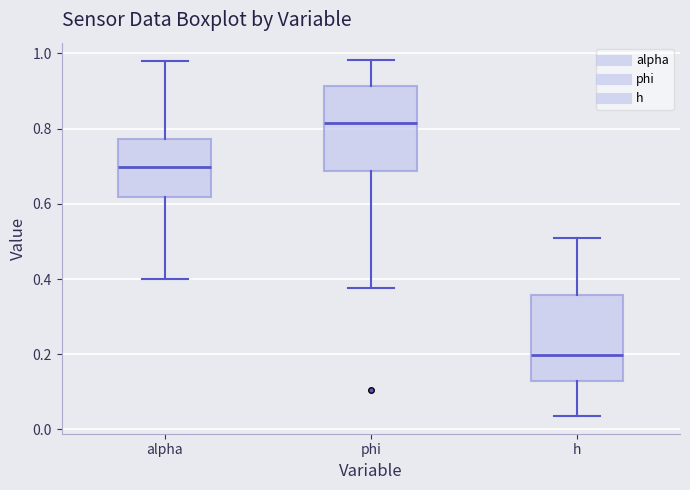

Where does the median line of the box for alpha sit on the y-axis? The values are not printed on the chart, so give them approximately, as read against the axis.

0.70